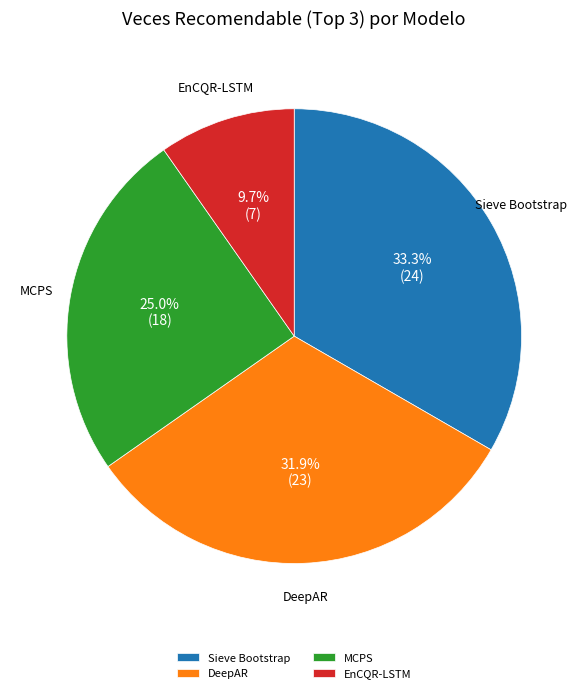

Is there a majority slice in this chart?

No